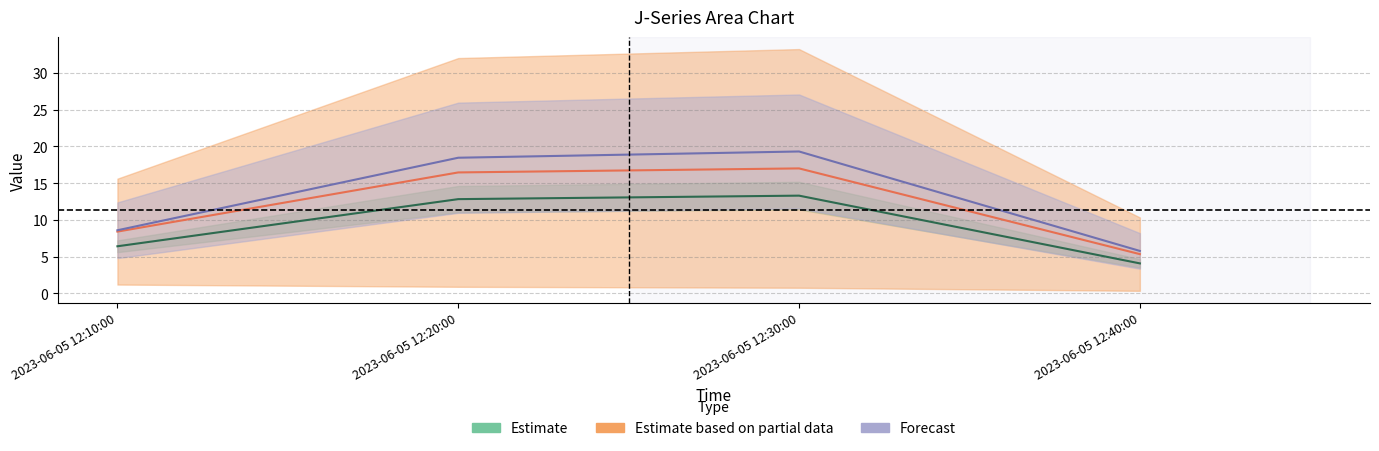

True or false: J4 has more than 0 points higher than both neighbors.

True